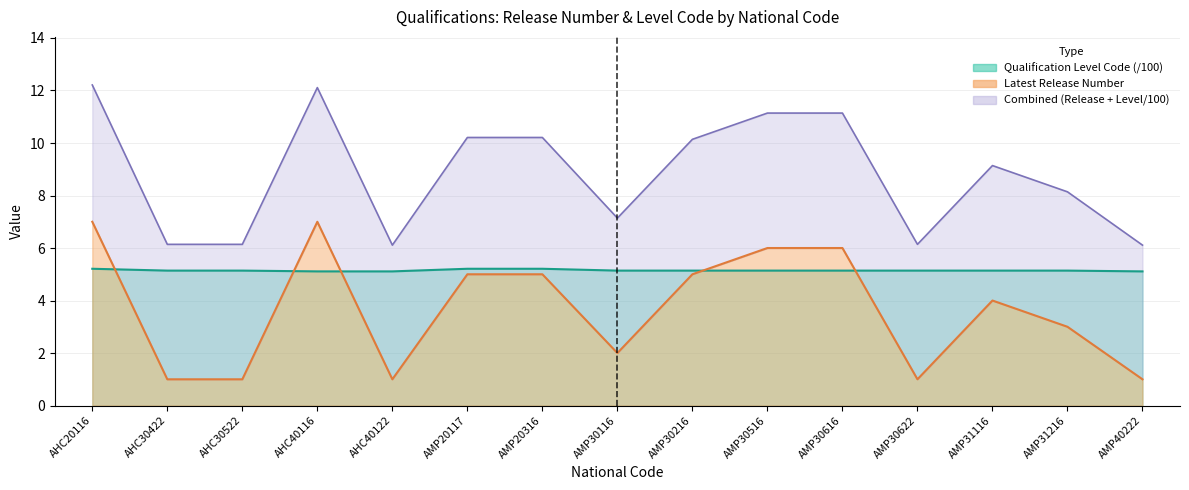

At how many categories does at least one series exceed 2?

15